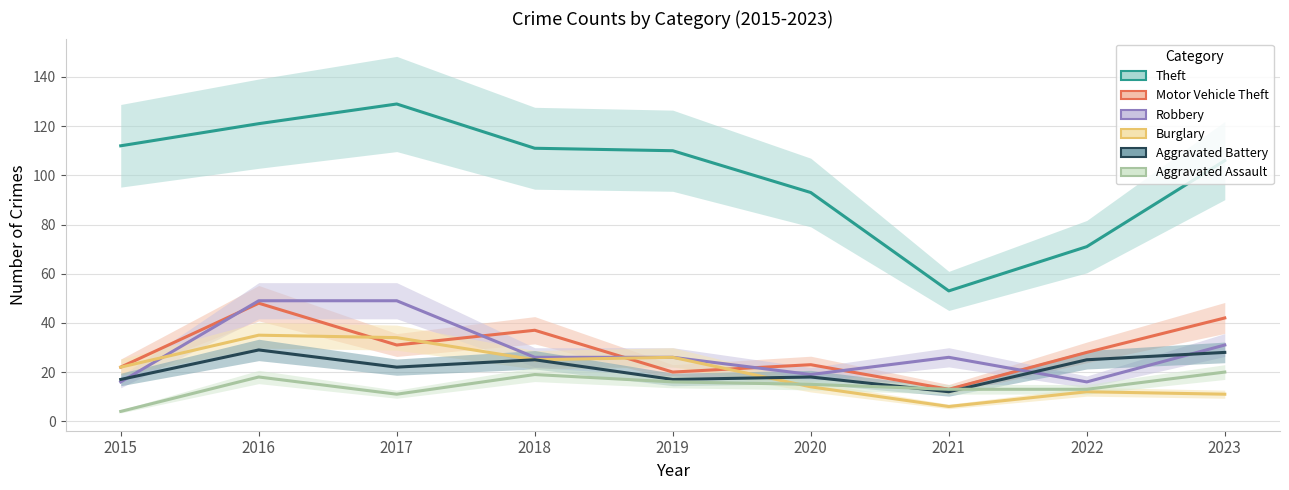

Which category has the lowest value in the Aggravated Assault series?

2015